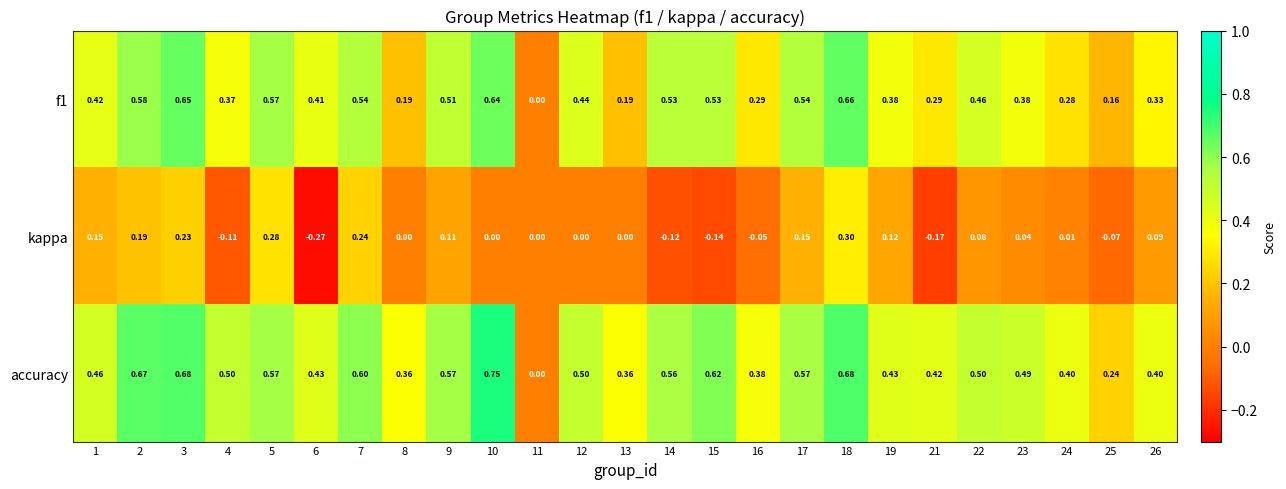

Rank the series by their maximum value, from highest to lowest.

accuracy, f1, kappa